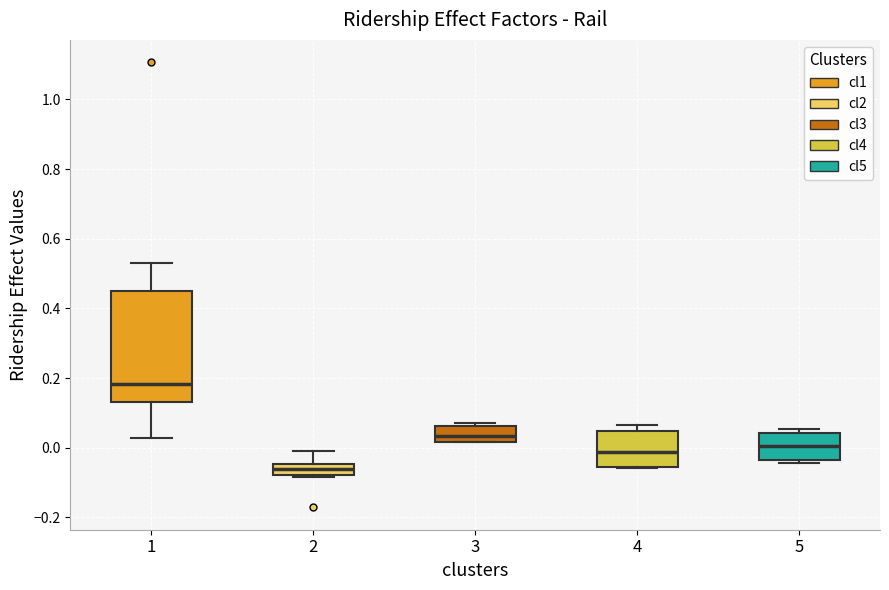

Reading left to right, transcribe this box plot: for each box, give where its median line is, the range the box spans, and where its two whiskers end, as read against the y-axis. The values are not printed on the chart, so give them approximately, as read against the axis.

1: median 0.18, box 0.14 to 0.46, whiskers 0.02 to 0.54
2: median -0.06, box -0.08 to -0.04, whiskers -0.08 to 0.00
3: median 0.04, box 0.02 to 0.06, whiskers 0.02 to 0.08
4: median -0.02, box -0.06 to 0.04, whiskers -0.06 to 0.06
5: median 0.00, box -0.04 to 0.04, whiskers -0.04 (just below the box's lower edge) to 0.06